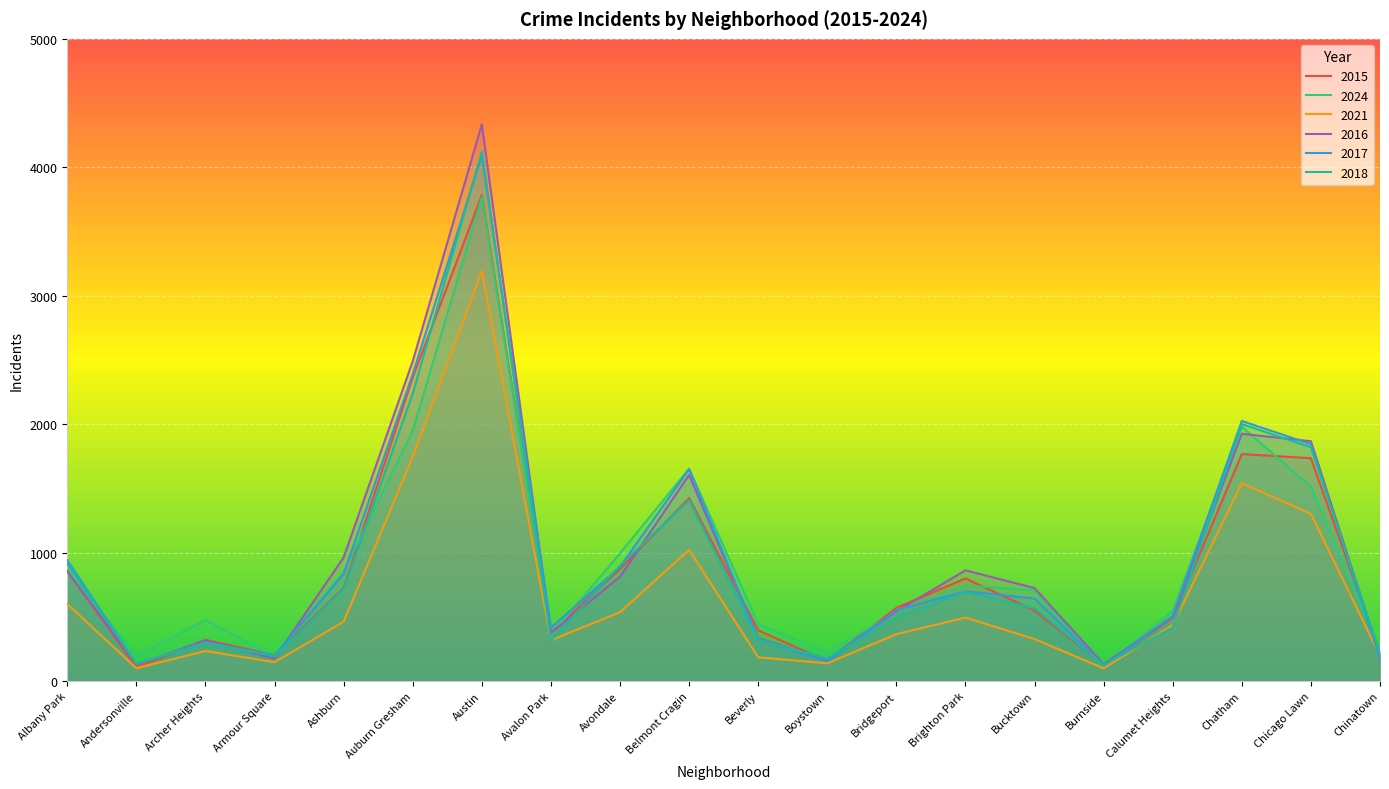

At Beverly, list the series in order from largest to smallest.

2024, 2015, 2016, 2017, 2018, 2021